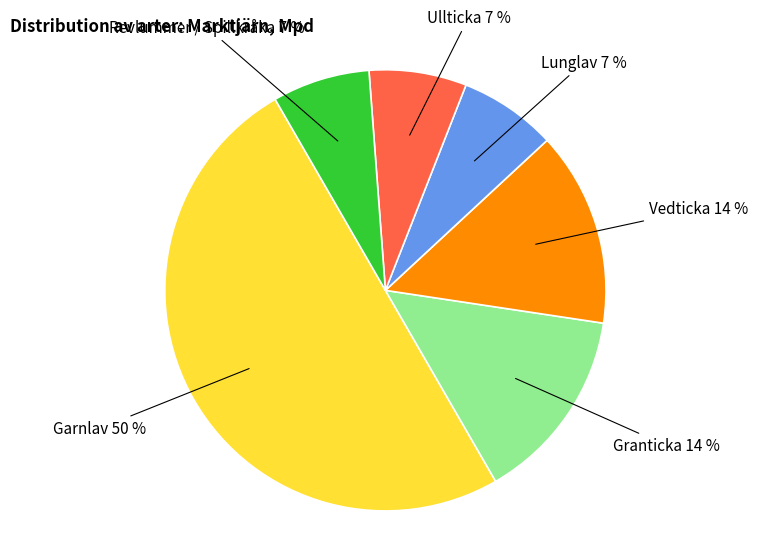

To the nearest percent, what is the difference between the largest and smallest slice percentages?

43%